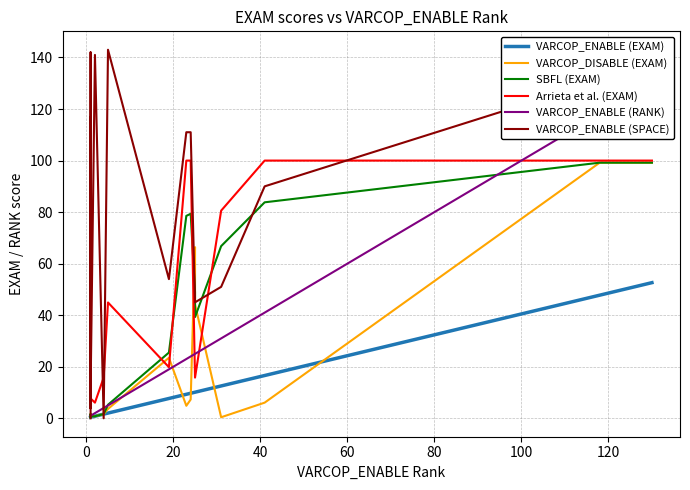

The value of VARCOP_DISABLE (EXAM) at 0 is 0.2. True or false?

False